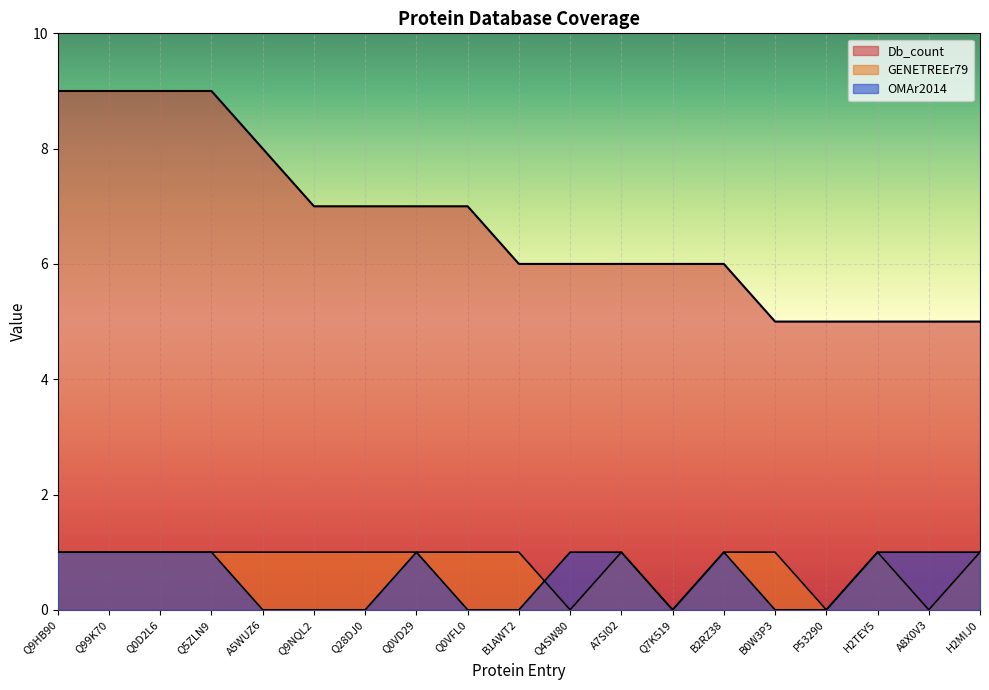

True or false: GENETREEr79 and OMAr2014 intersect in this chart.

True